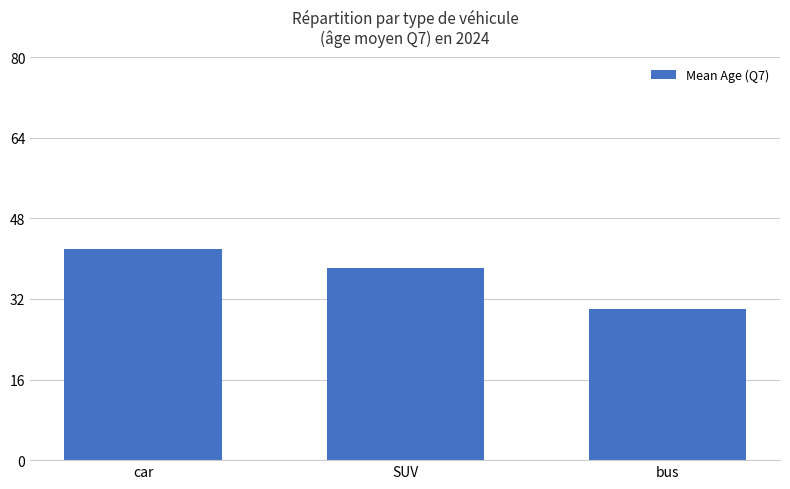

What is the average value?

36.7